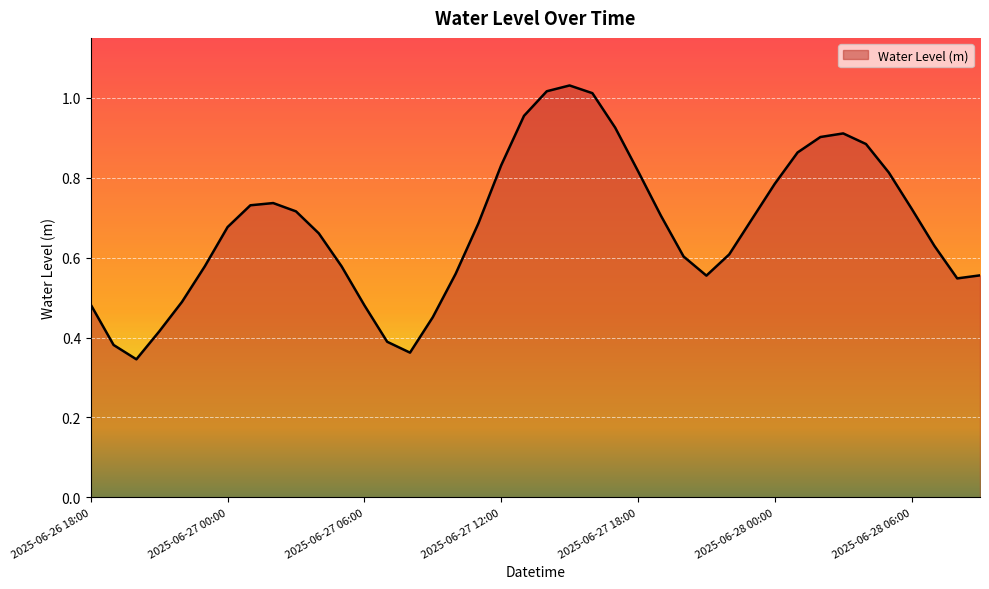

At which category does the data reach its first local valley?

2025-06-26 20:00